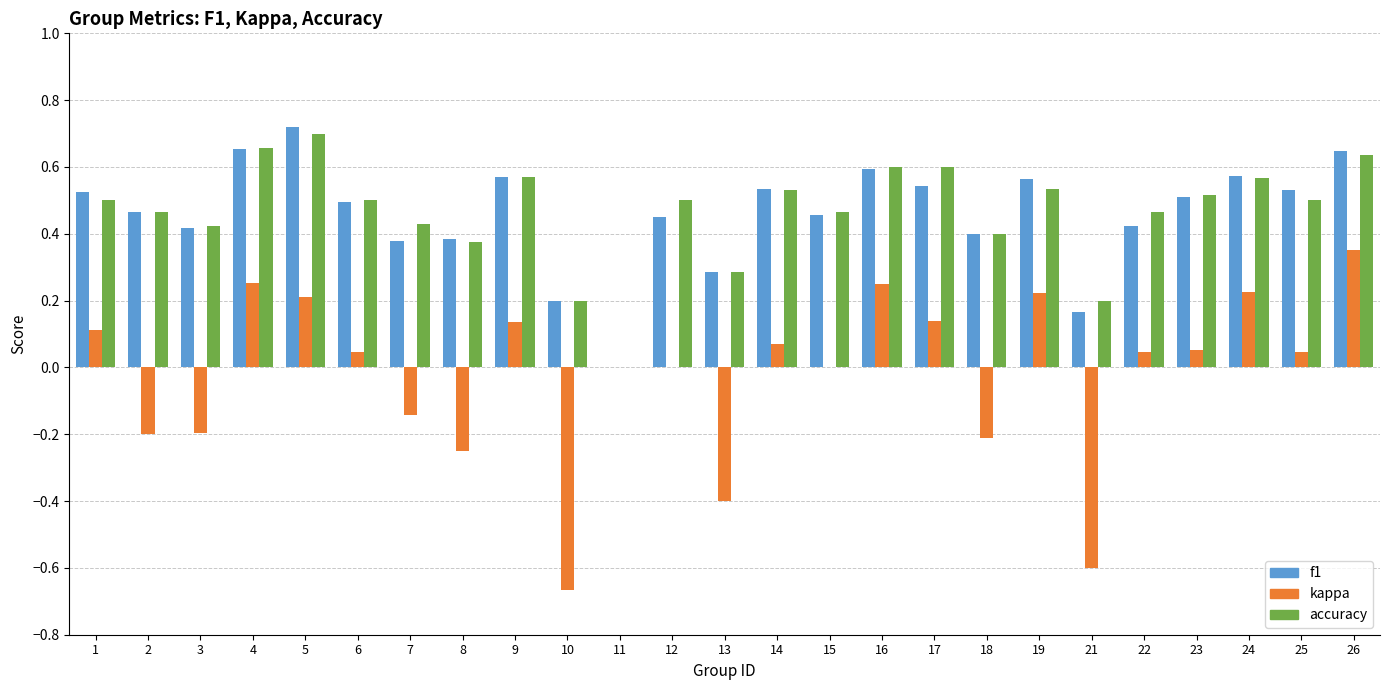

What is the total value across all series at 19?

1.3